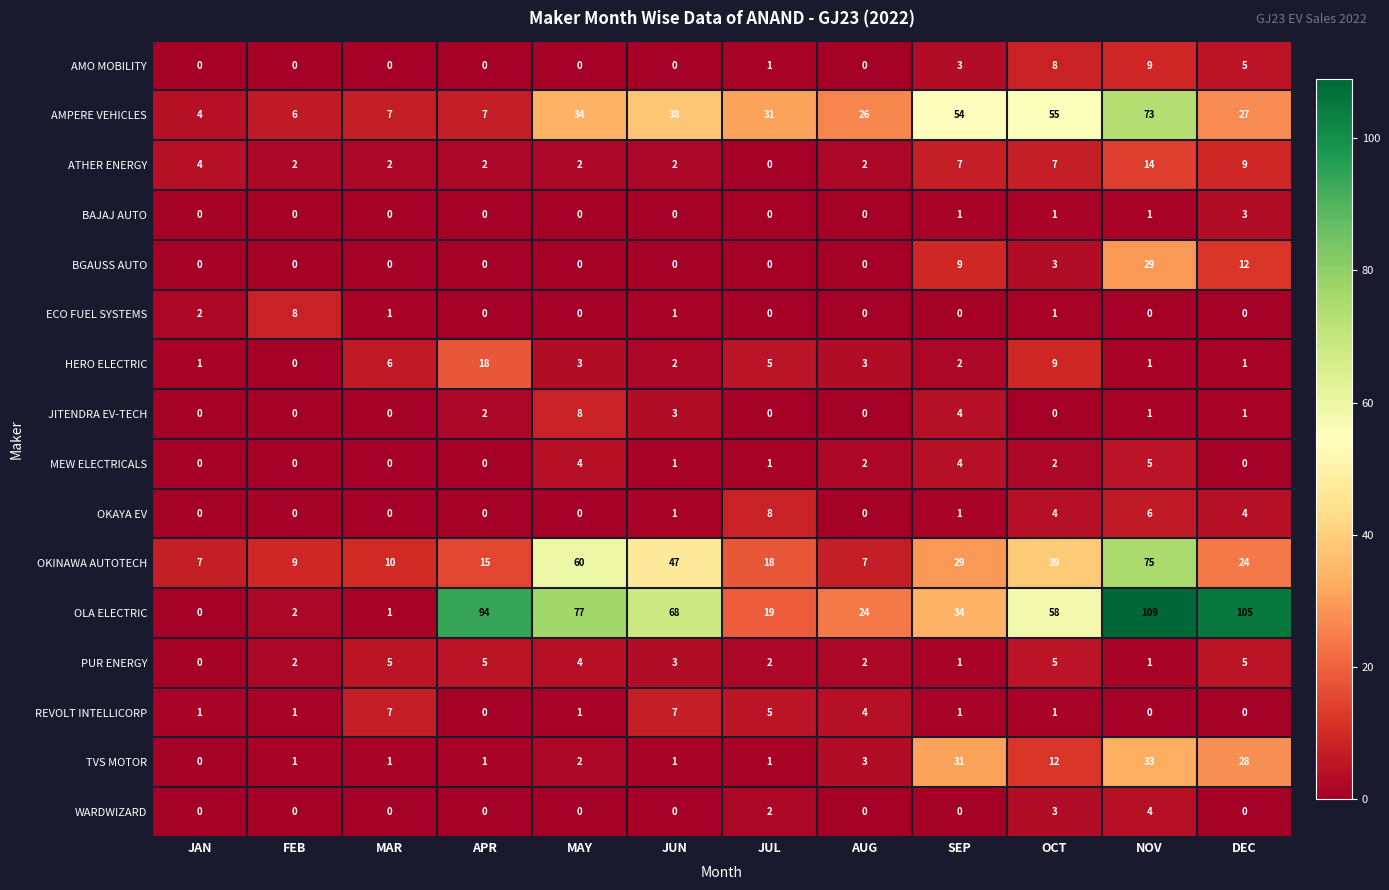

Between MAR and JUN, which series saw the biggest shift?

OLA ELECTRIC